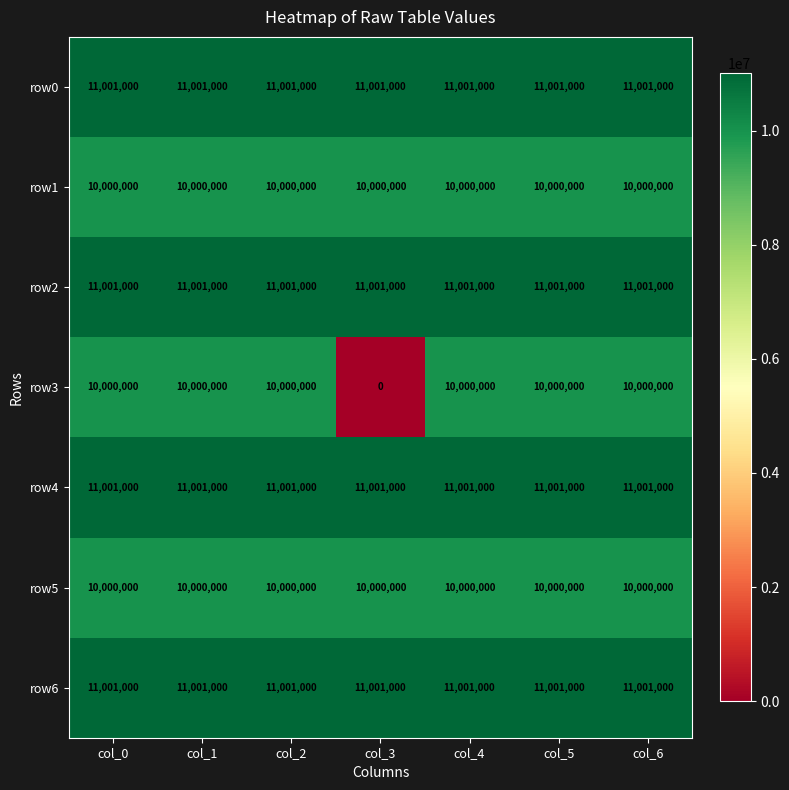

What is the minimum value for row6?

11001000